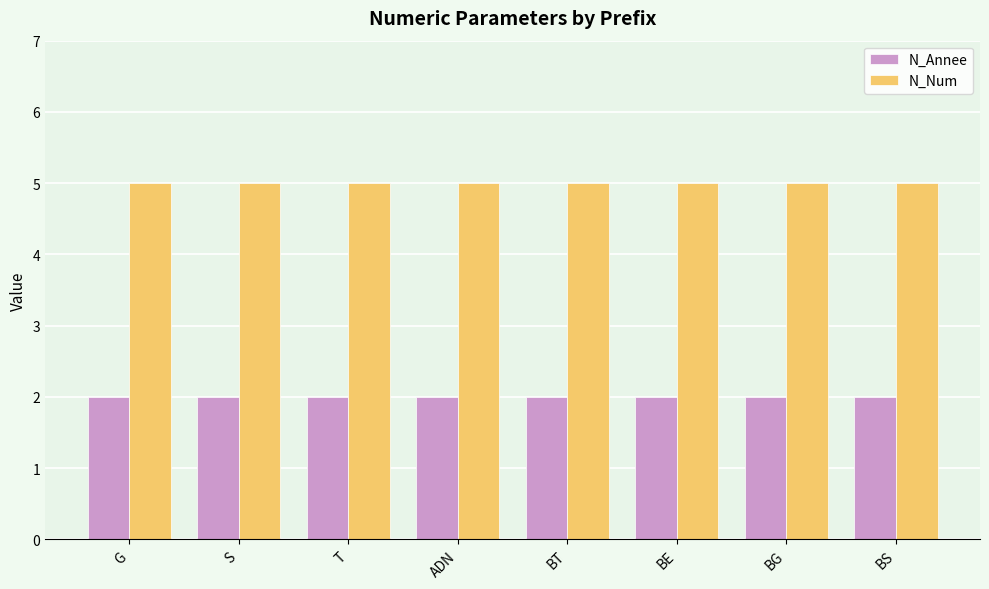

What is the spread (max minus min) of values at BT?

3